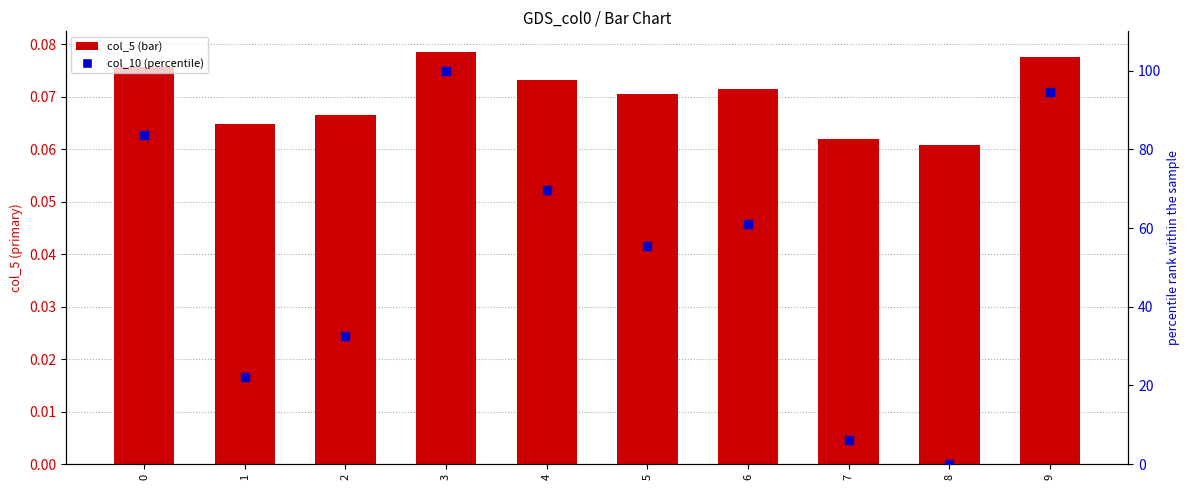

Which series contains the highest Y value?

col_10 (percentile)